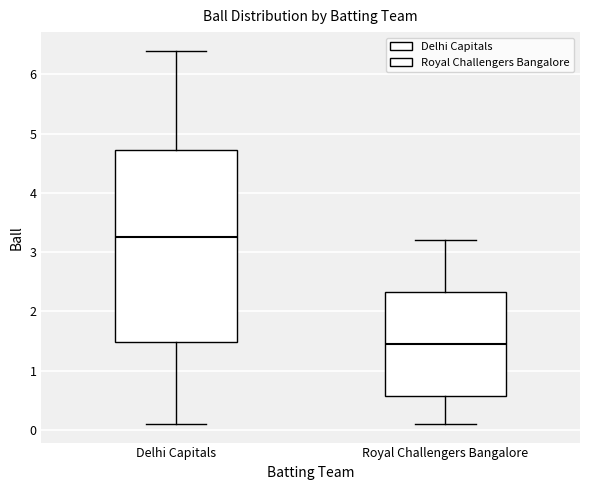

Reading left to right, read every box against the y-axis: the position of its median line, the range the box covers, and the ends of its whiskers. The values are not printed on the chart, so give them approximately, as read against the axis.

Delhi Capitals: median 3.3, box 1.5 to 4.7, whiskers 0.1 to 6.4
Royal Challengers Bangalore: median 1.5, box 0.6 to 2.3, whiskers 0.1 to 3.2